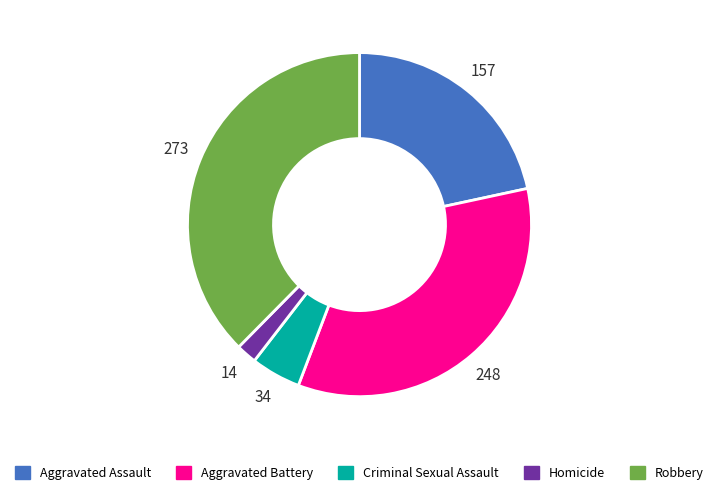

What is the smallest slice in the pie chart?

Homicide